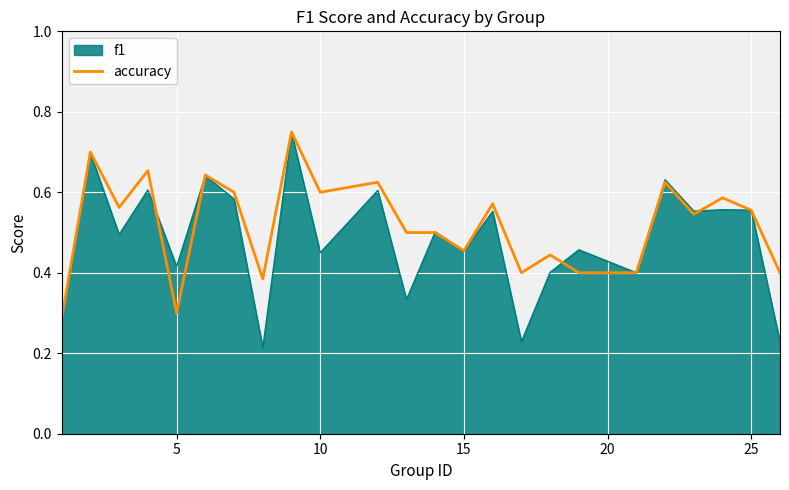

Which series has the largest range (max minus min)?

f1